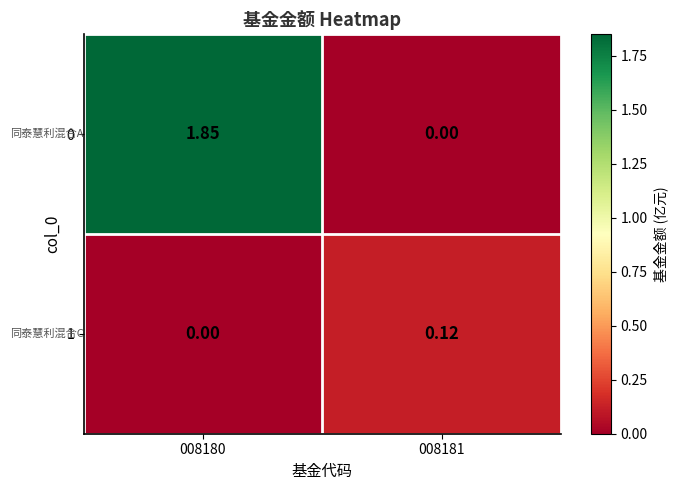

Is the value of 1 at 008181 greater than the value of 0 at 008181?

Yes